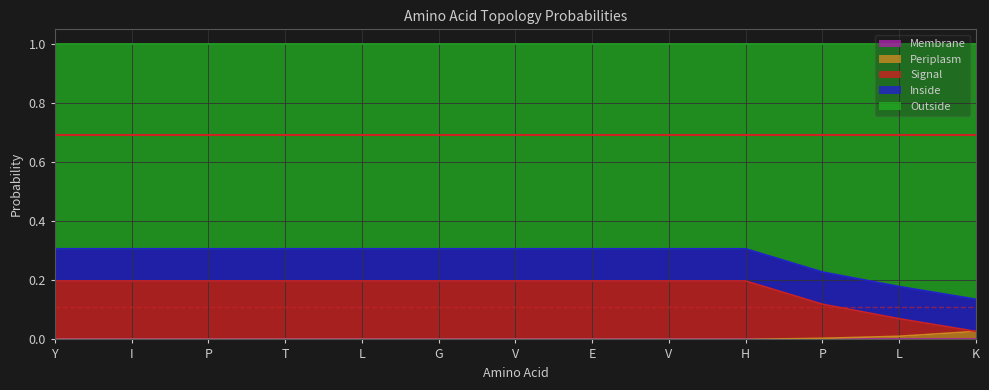

True or false: Periplasm and Outside cross at least once.

False